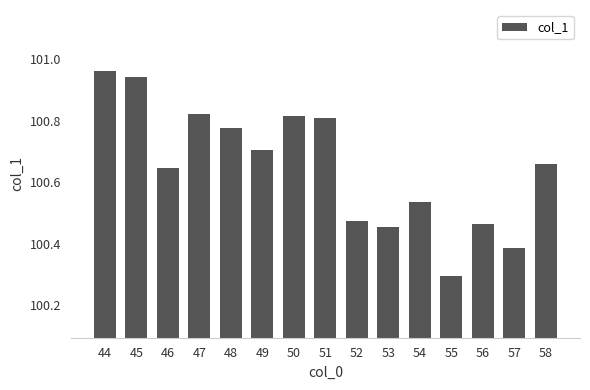

Which label corresponds to the smallest value in the chart?

55